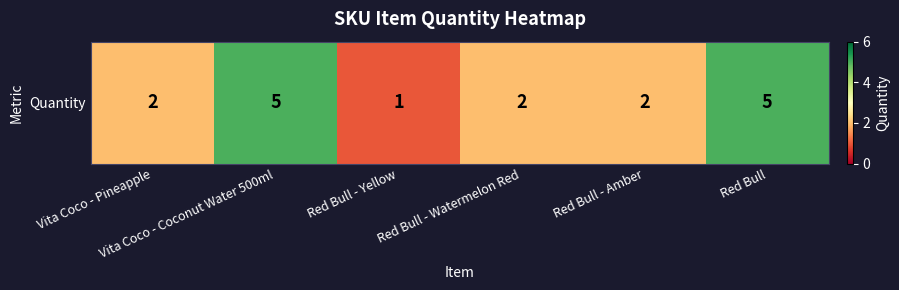

List the labels in order of value, smallest first.

Red Bull - Yellow, Vita Coco - Pineapple, Red Bull - Watermelon Red, Red Bull - Amber, Vita Coco - Coconut Water 500ml, Red Bull